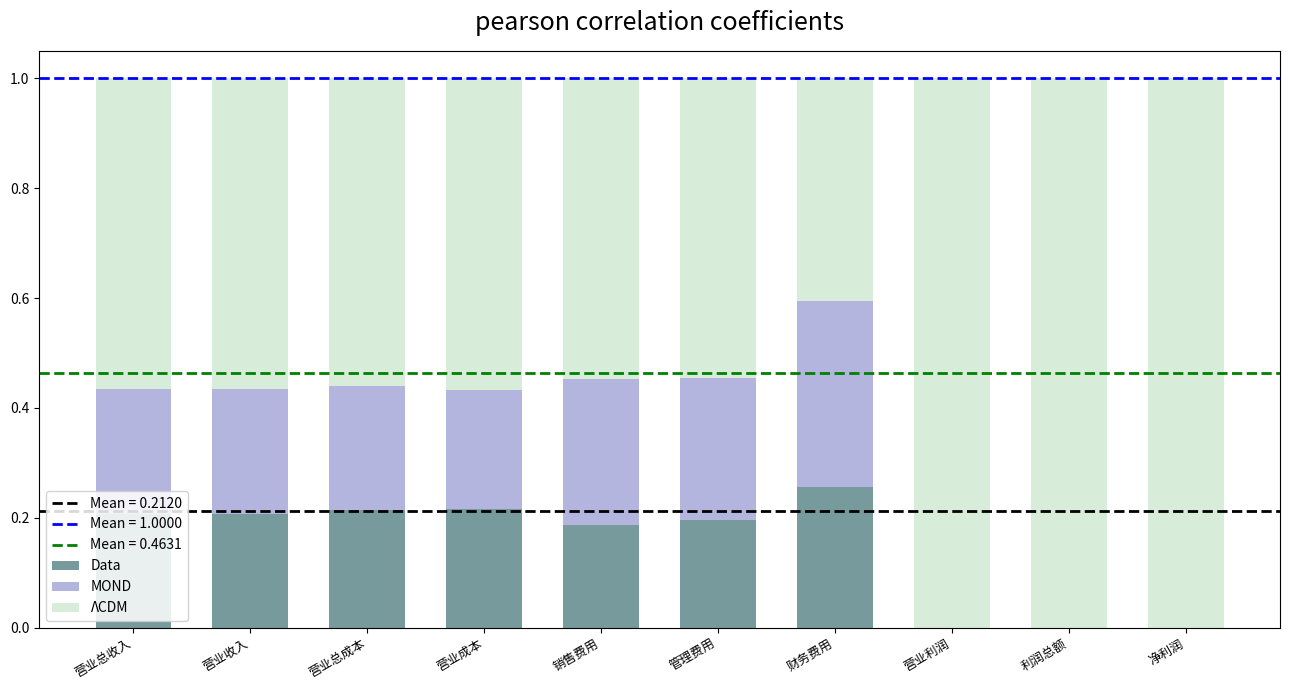

What is the sum of all Data values?

1.5